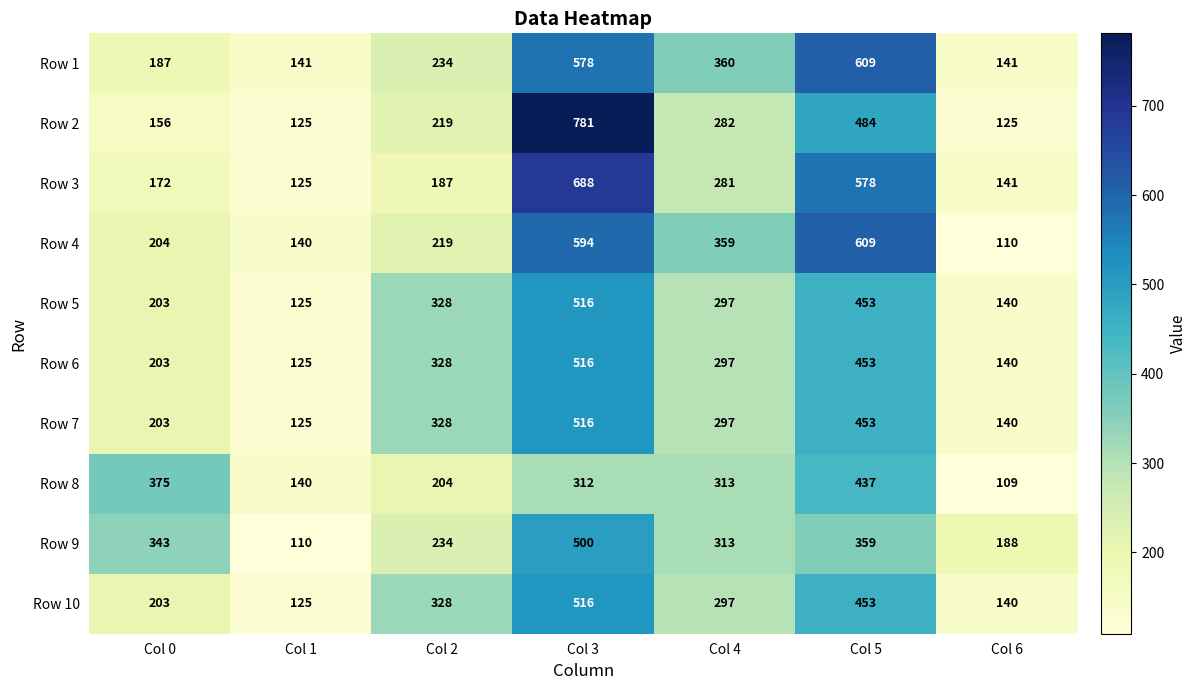

True or false: Row 6 has a value of 140 at Col 6.

True